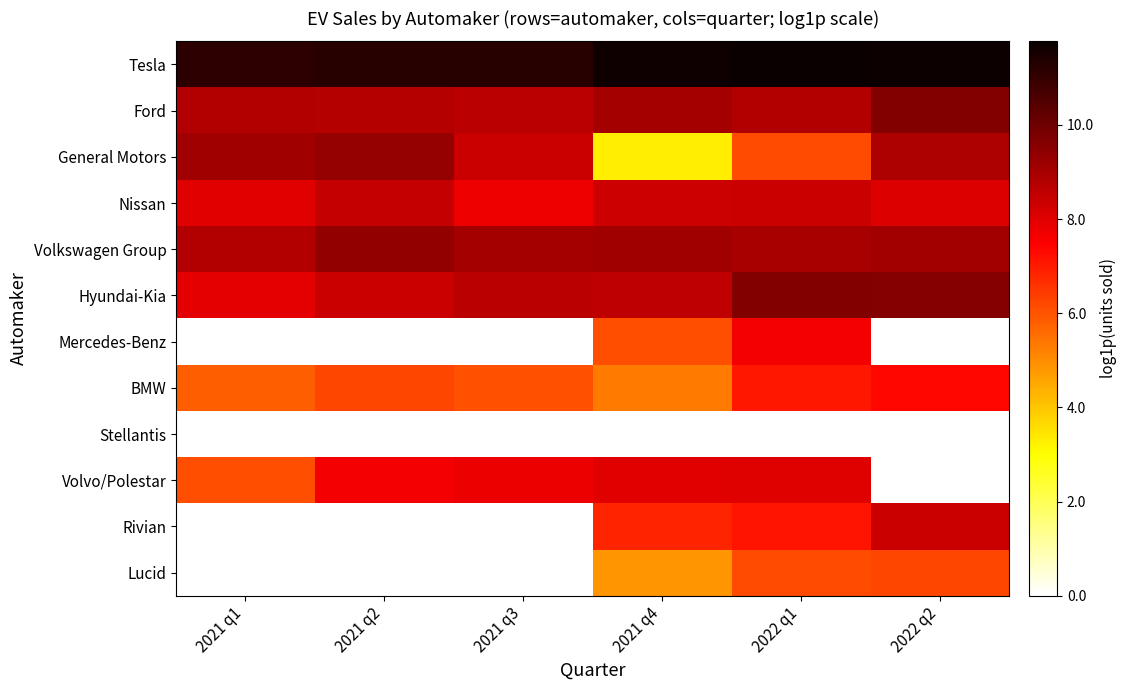

At how many categories does at least one series exceed 5?

6